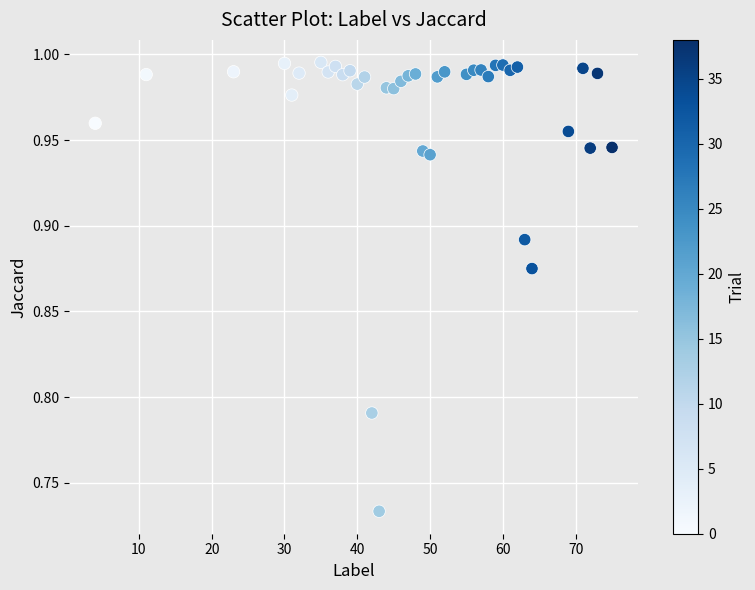

What is the range of X values (max minus min)?

71.0